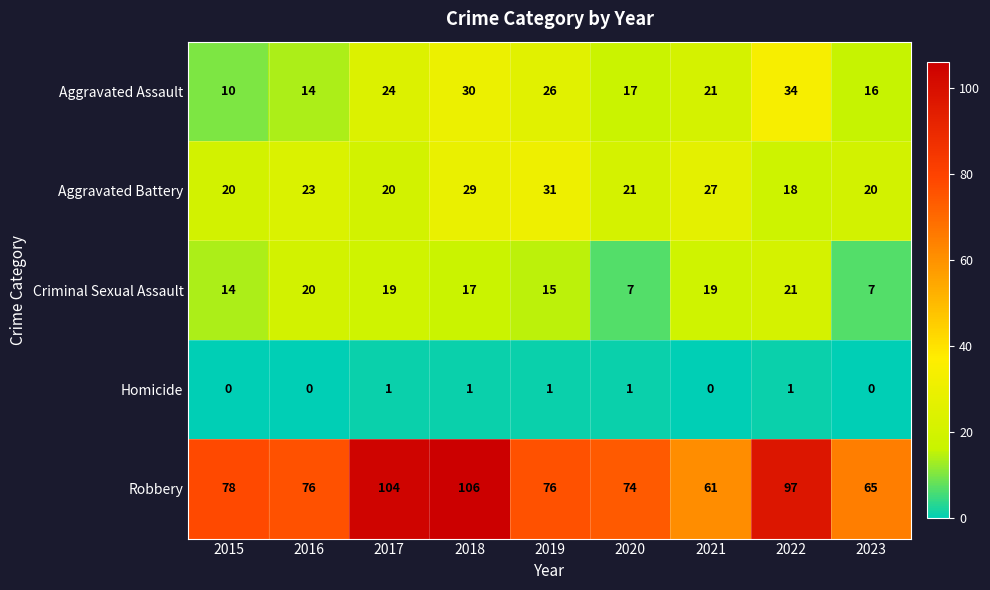

Is the value of Criminal Sexual Assault at 2017 greater than the value of Robbery at 2020?

No